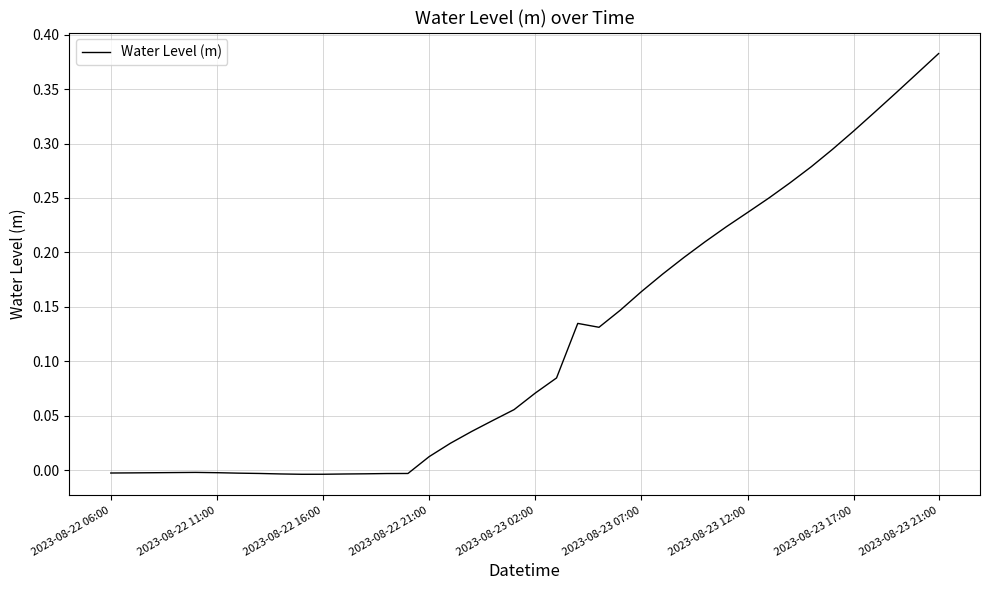

How many lines are shown in the chart?

1